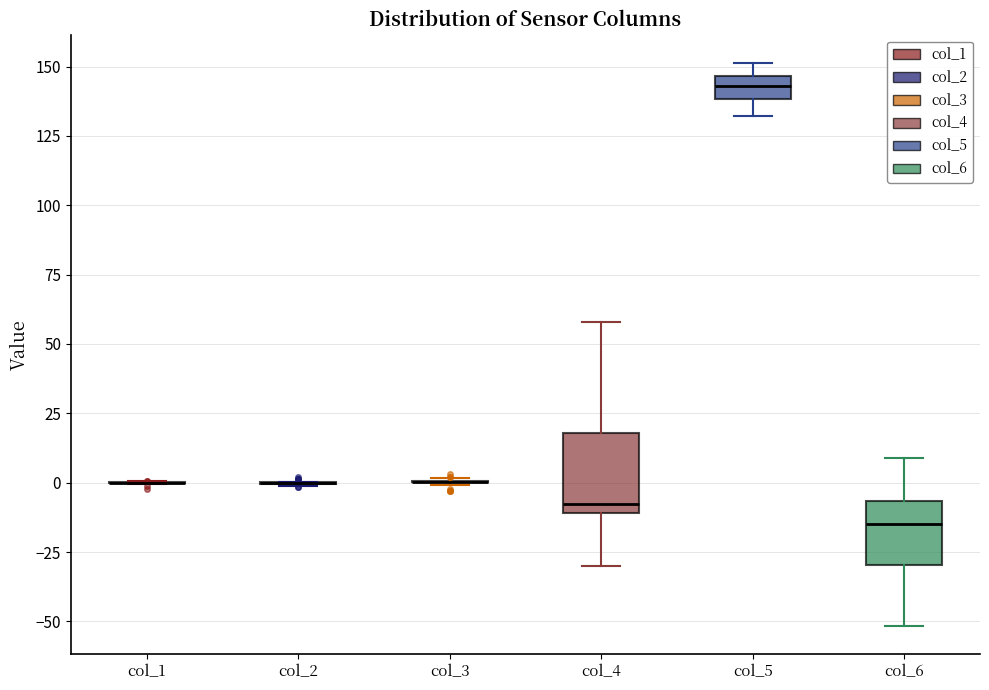

Reading left to right, read every box against the y-axis: the position of its median line, the range the box covers, and the ends of its whiskers. The values are not printed on the chart, so give them approximately, as read against the axis.

col_1: box collapsed to a line at 0, whiskers 0 to 0
col_2: box collapsed to a line at 0, whiskers 0 to 0
col_3: box collapsed to a line at 0, whiskers 0 to 0
col_4: median -10 (just above the box's lower edge), box -10 to 20, whiskers -30 to 60
col_5: median 145 (inside the box), box 140 to 145, whiskers 130 to 150
col_6: median -15, box -30 to -5, whiskers -50 to 10